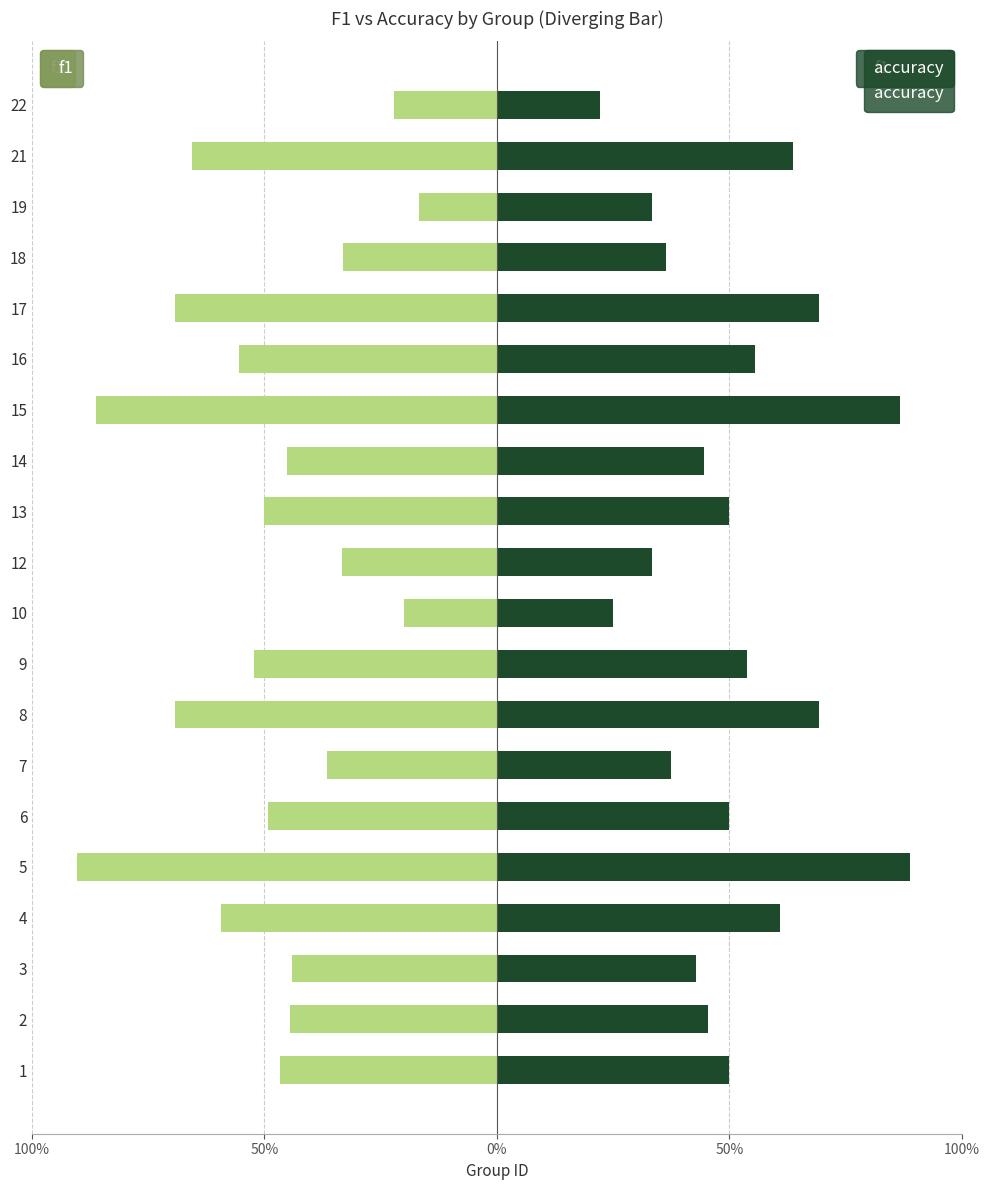

How many data points does each series have?

20